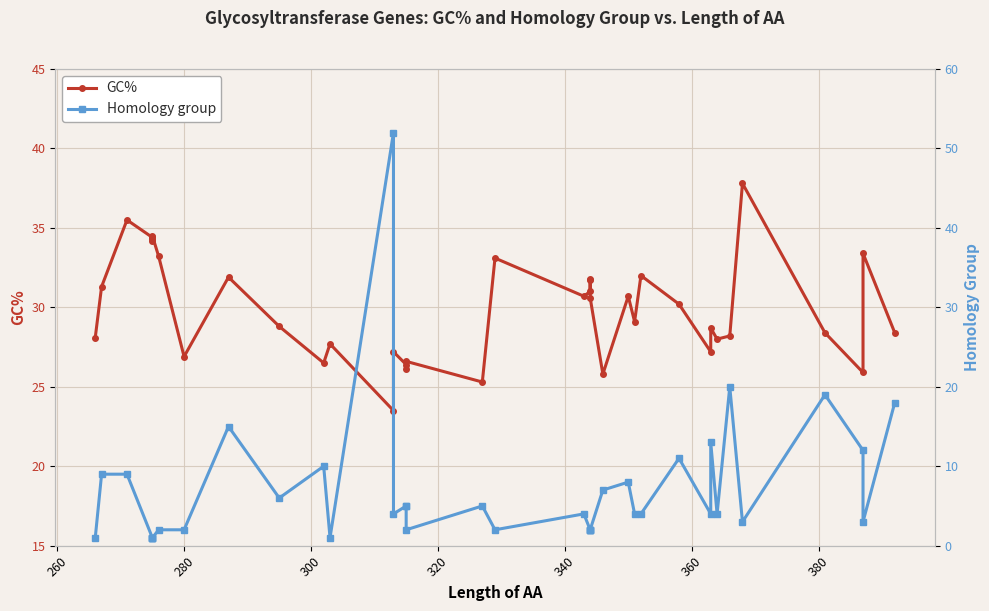

After their last crossing, which series has the higher values: GC% or Homology group?

GC%